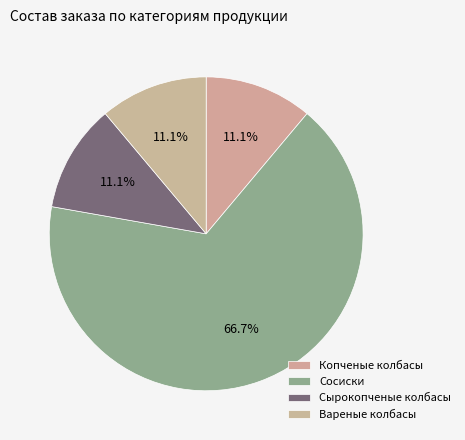

Does Сырокопченые колбасы account for over 50% of the chart?

No